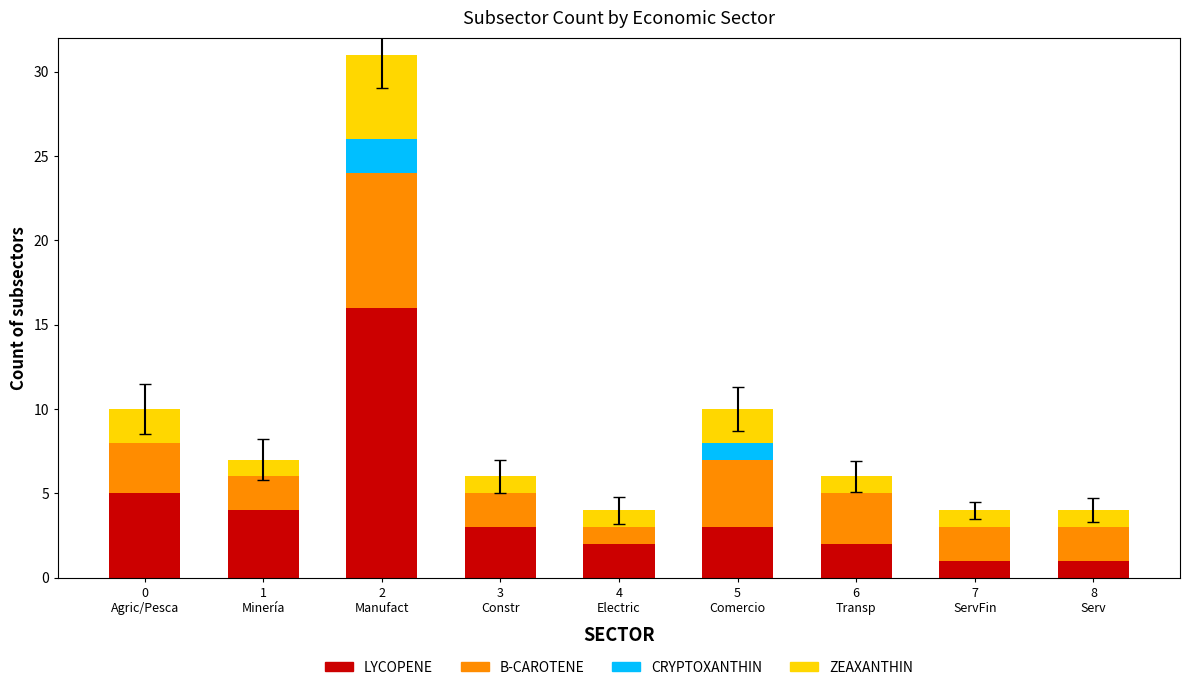

What is the sum of all LYCOPENE values?

37